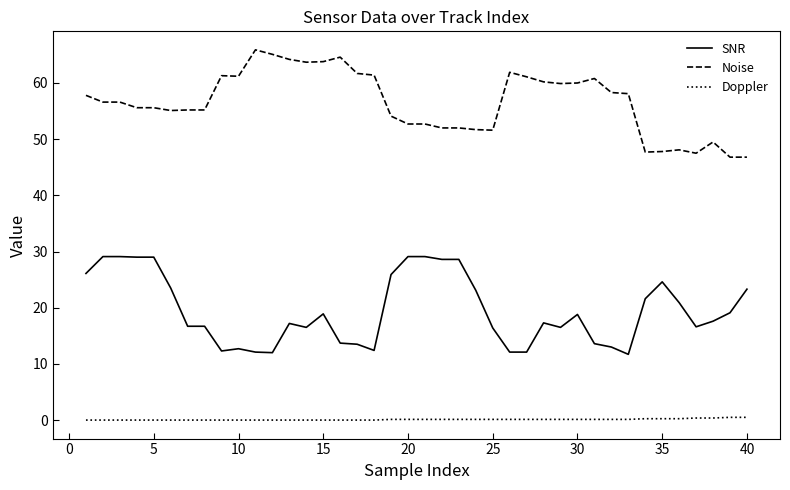

What is the difference between the maximum and second lowest values in the Noise series?

19.1